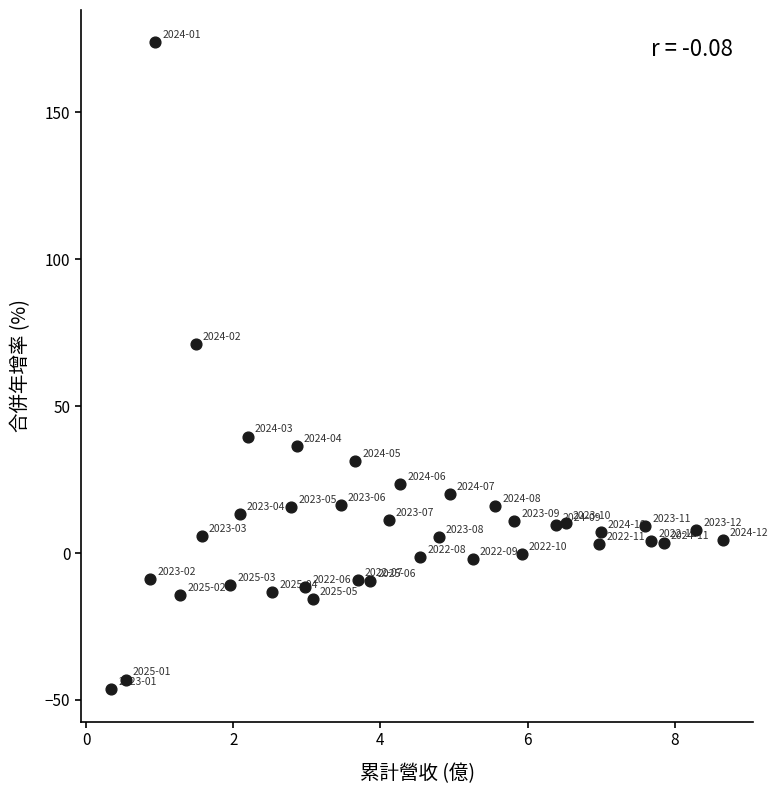

What is the range of X values (max minus min)?

8.3